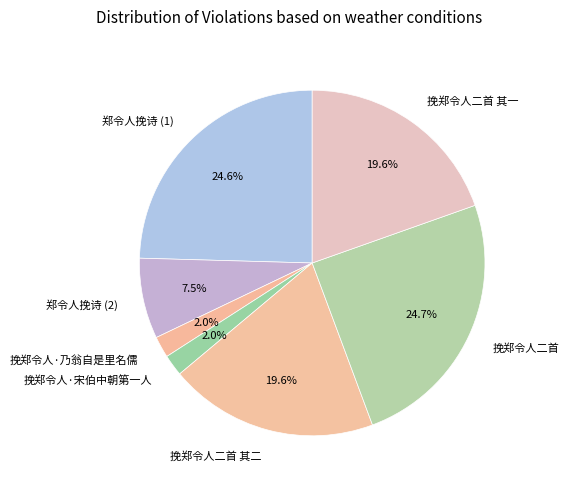

True or false: 挽郑令人二首 accounts for 36% of the total.

False